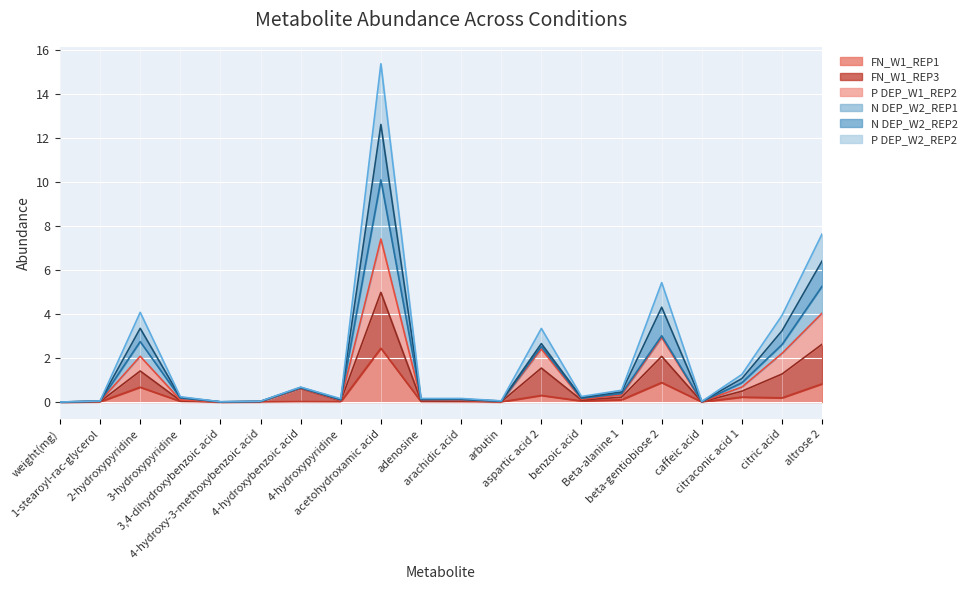

Which has a higher value, citric acid or arachidic acid?

citric acid